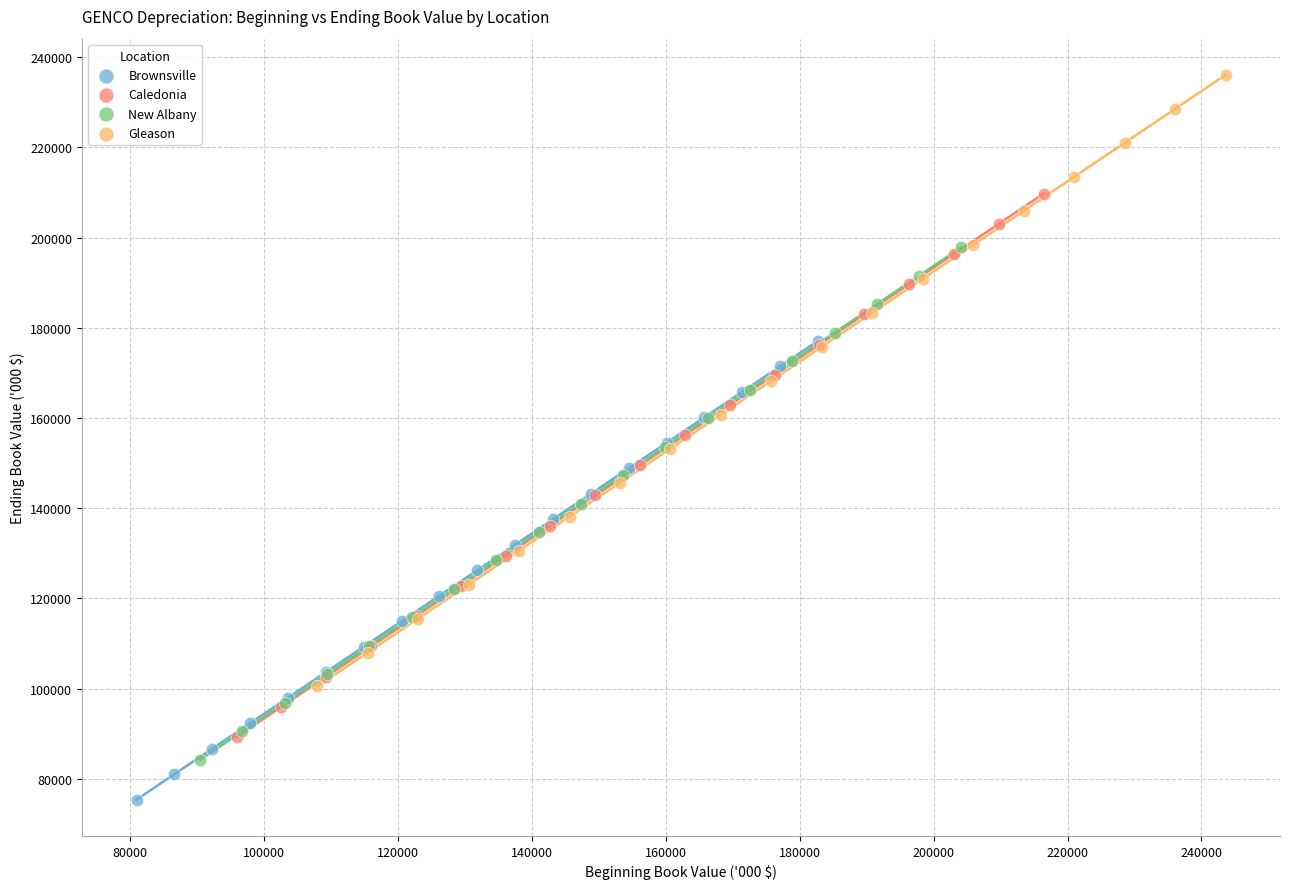

Which series has the widest spread of Y values?

Gleason